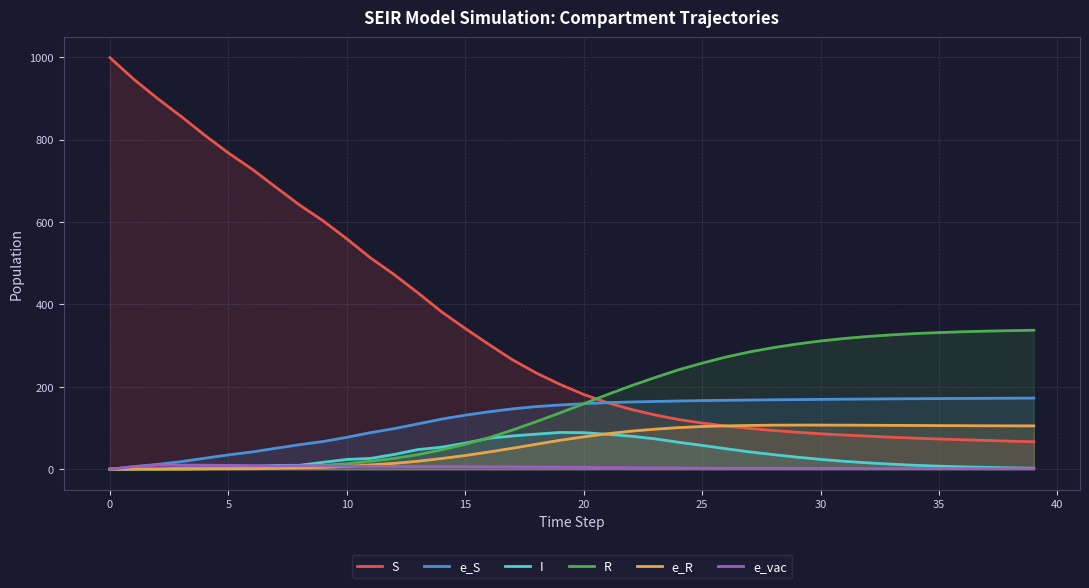

Which series ends up on top after the final intersection of S and e_R?

e_R